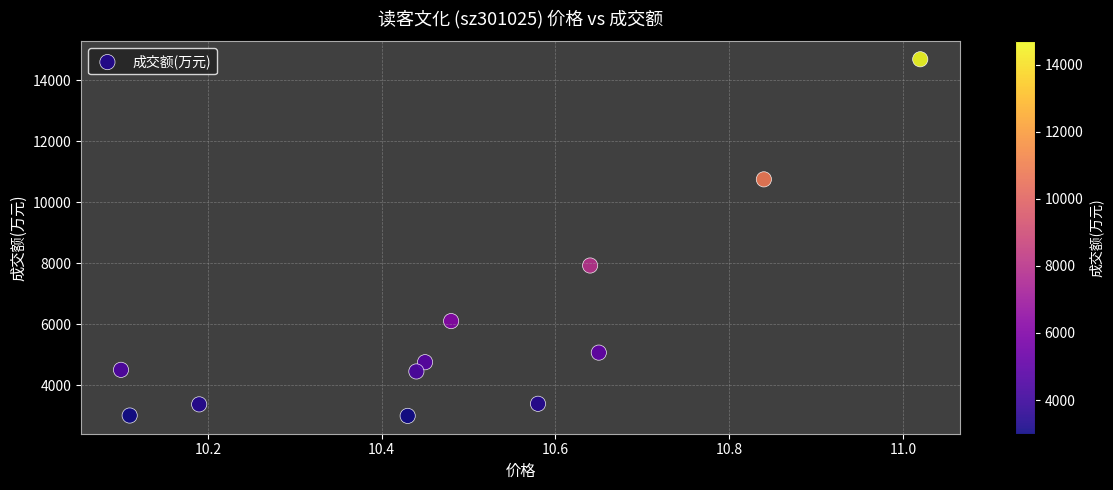

What Y value in the scatter plot is closest to 8842?

7926